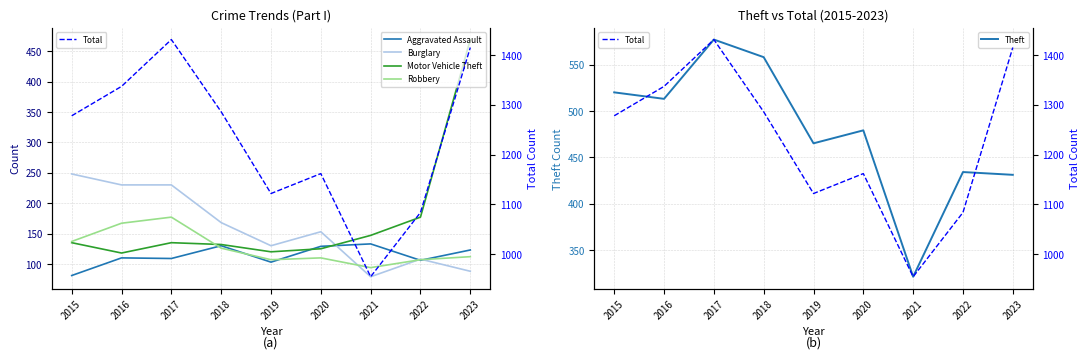

True or false: Total has more than 1 points higher than both neighbors.

True